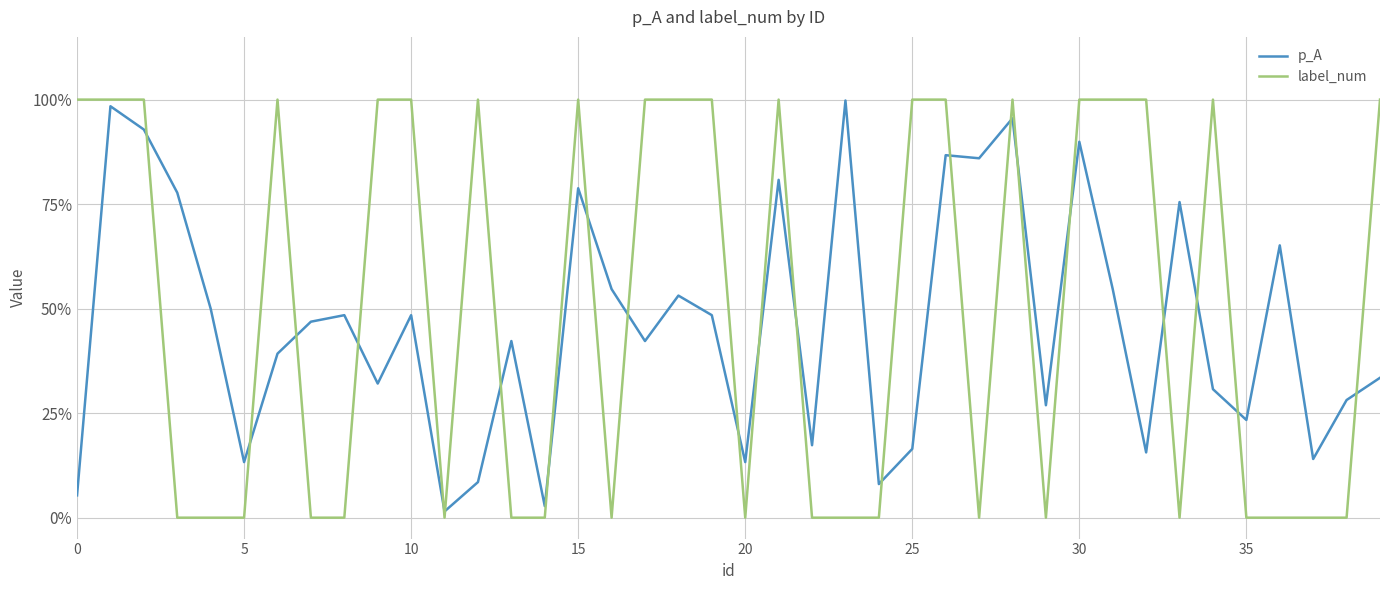

True or false: label_num and p_A intersect in this chart.

True